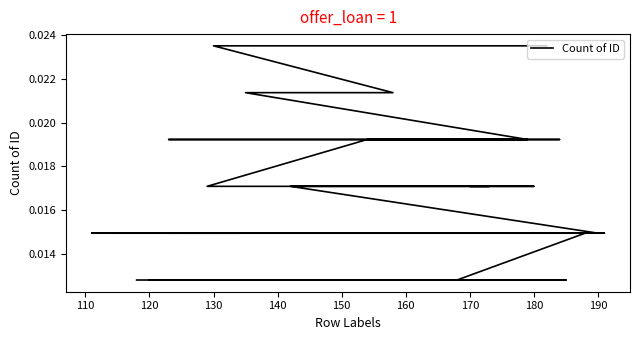

Does the chart display data point markers on the line(s)?

No